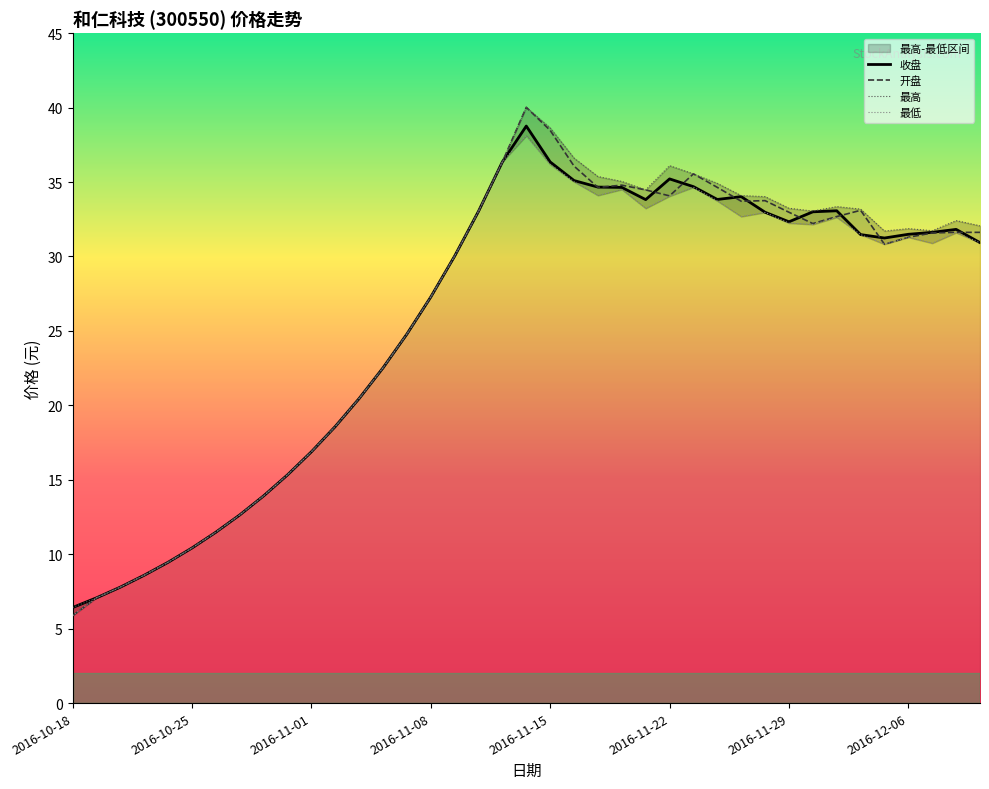

What is the label of the 7th point from the left?

2016-10-26